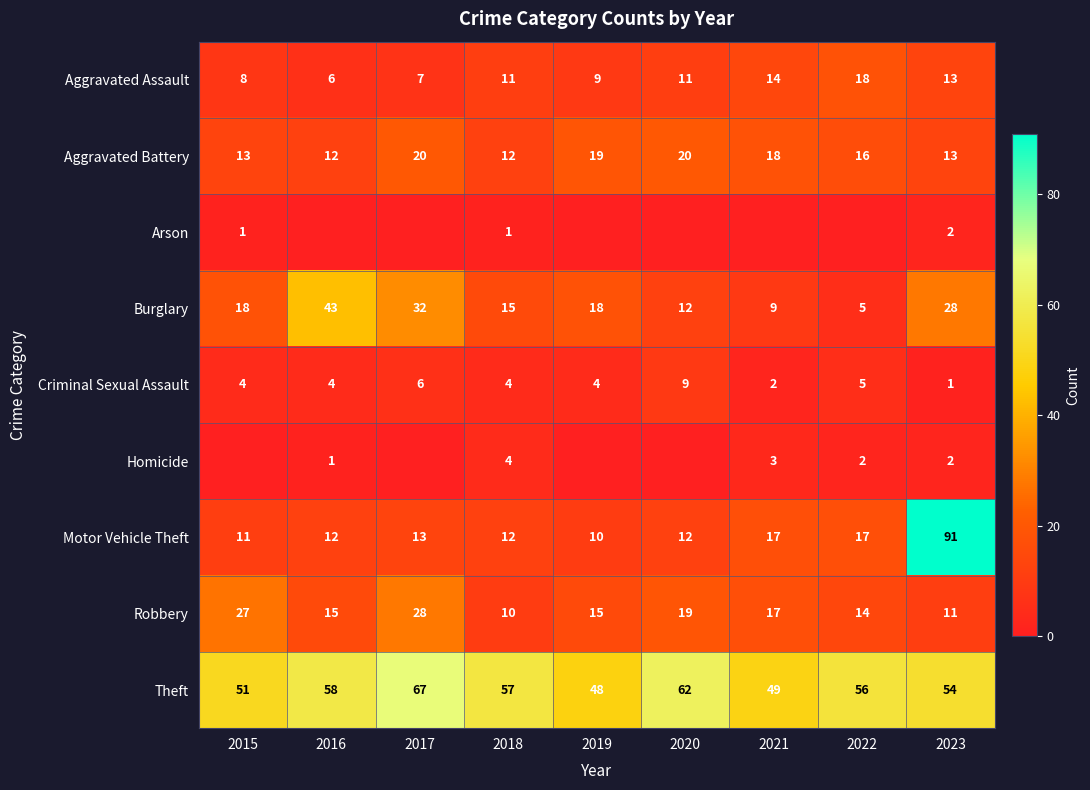

What is the lowest value of the Robbery series?

10